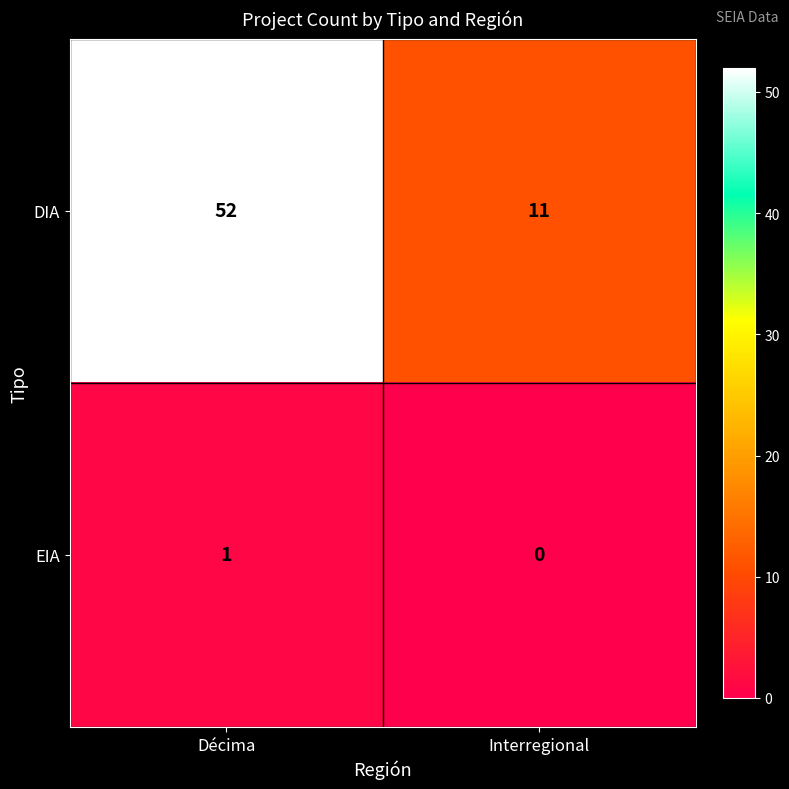

How many distinct data groups are displayed?

2